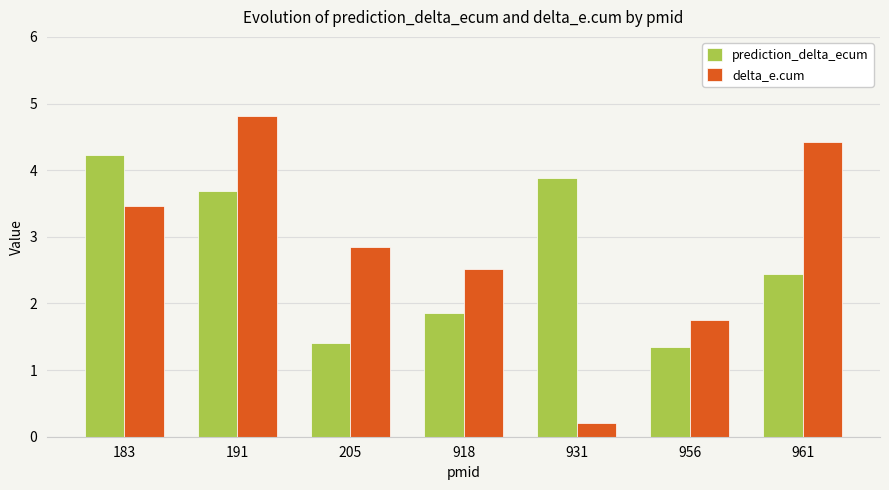

What is the spread (max minus min) of values at 183?

0.8